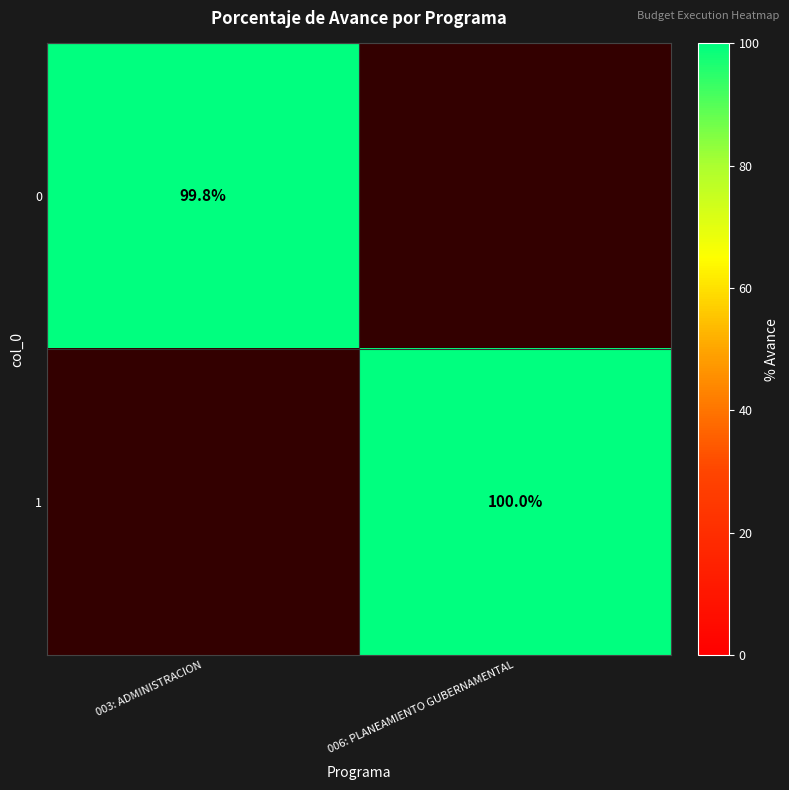

The value of 1 at 006: PLANEAMIENTO GUBERNAMENTAL is 100.0. True or false?

True